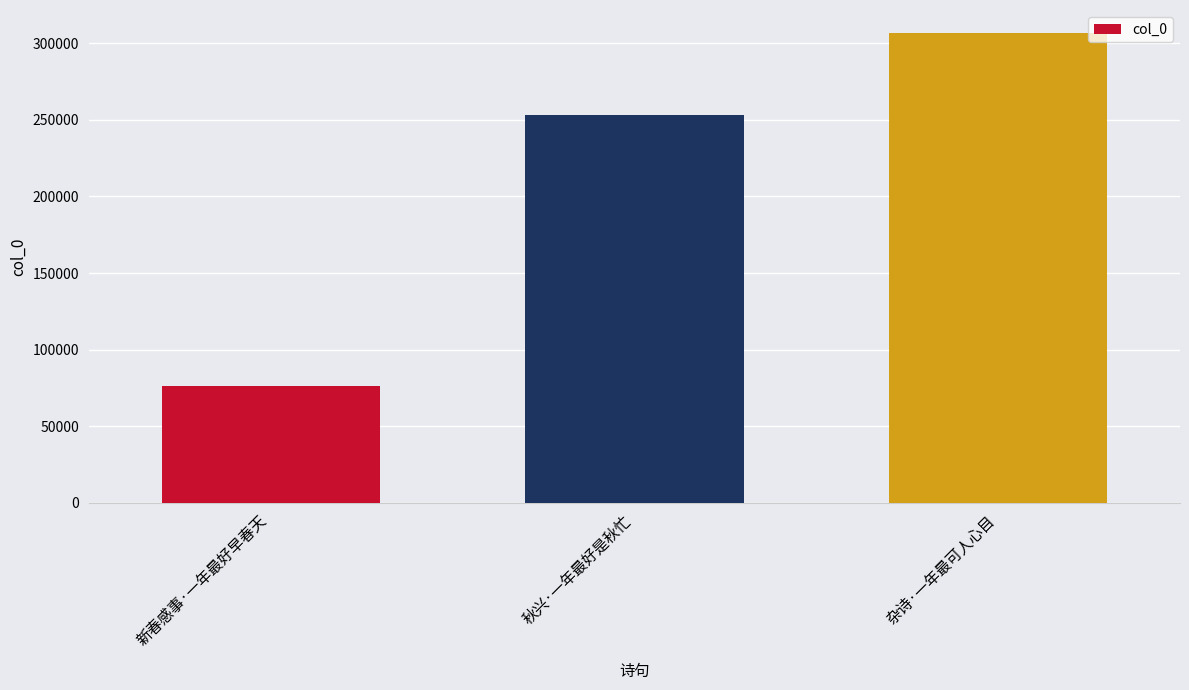

What is the smallest value displayed?

76440